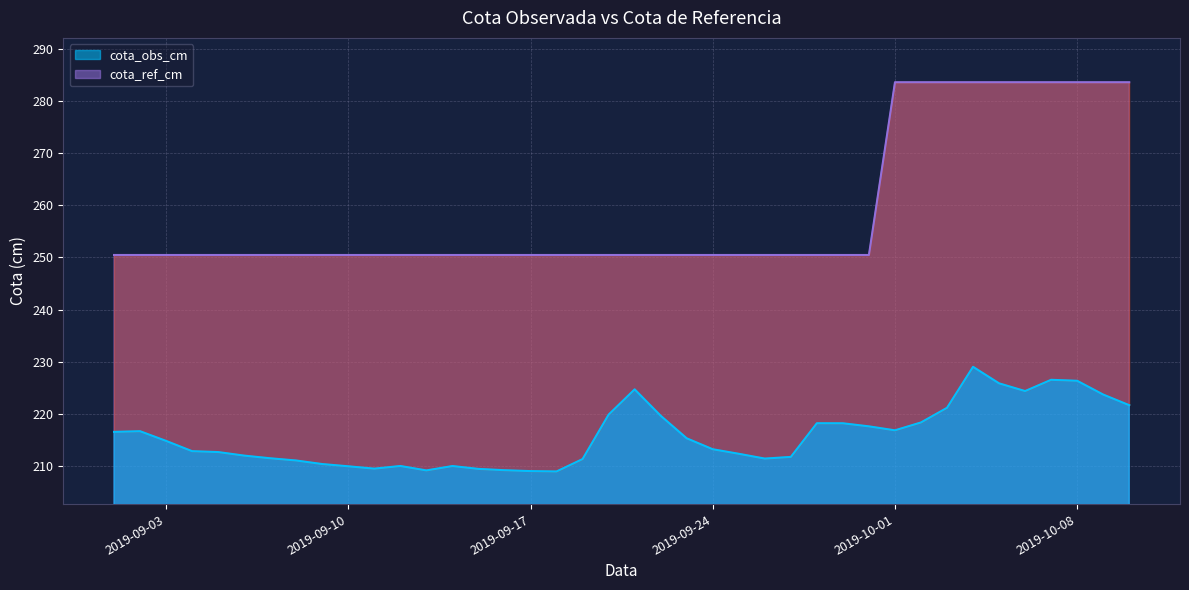

What is the value of the cota_obs_cm point at the 10th from the left?

209.9